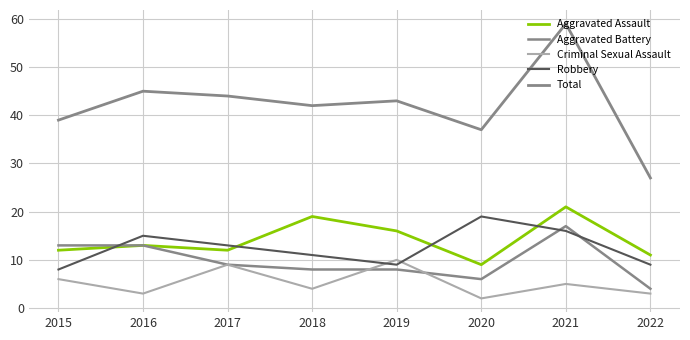

Between which two adjacent categories do Criminal Sexual Assault and Robbery first intersect?

2018 and 2019